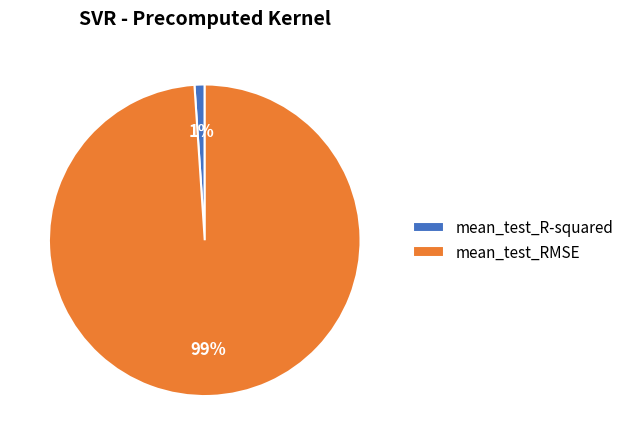

True or false: mean_test_RMSE accounts for 89% of the total.

False